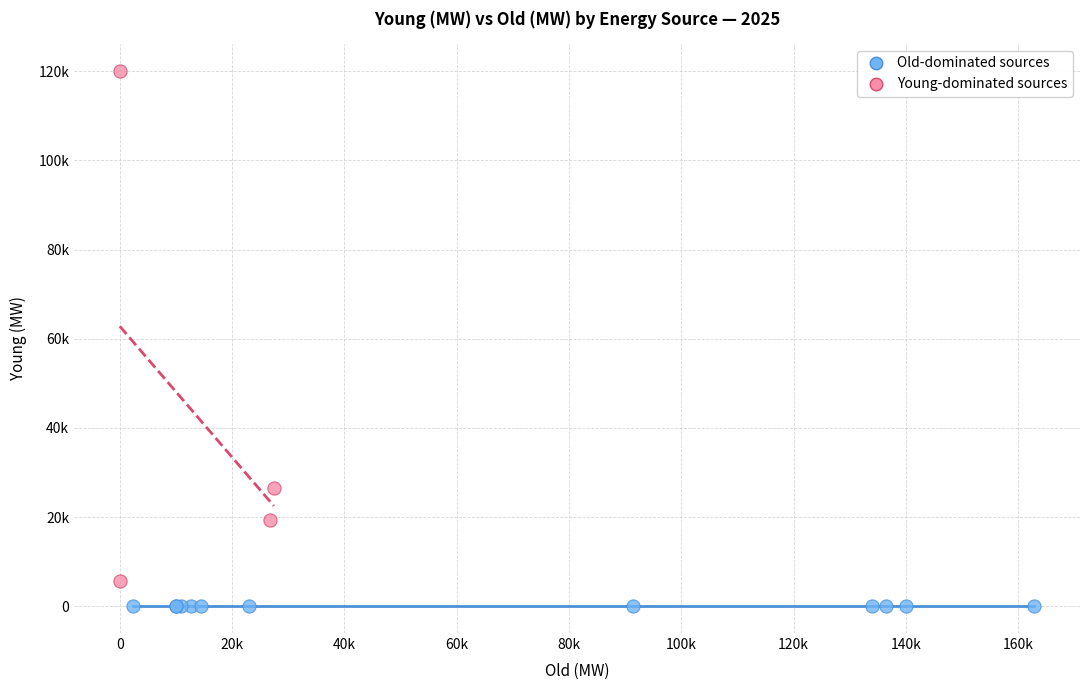

What are all the series names shown in the legend?

Old-dominated sources, Young-dominated sources